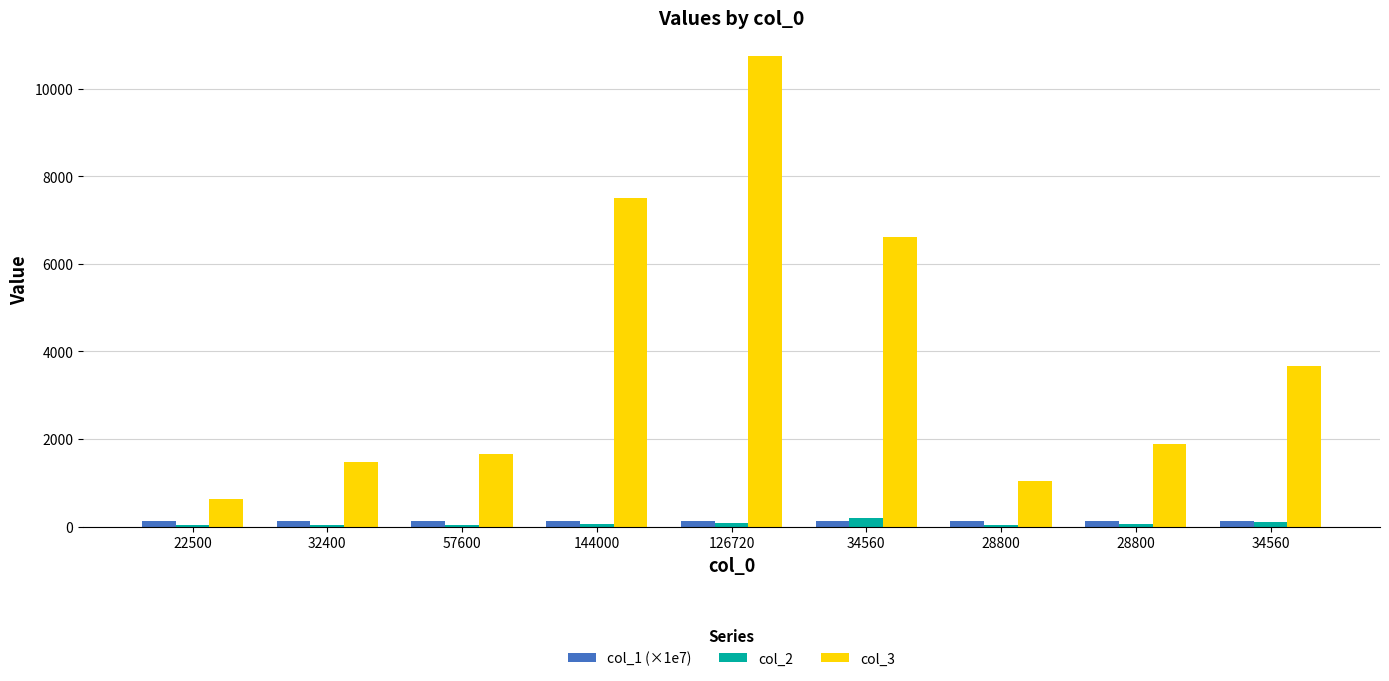

Rank the categories by col_1 (×1e7) value from highest to lowest.

32400, 22500, 34560, 28800, 28800, 34560, 126720, 144000, 57600